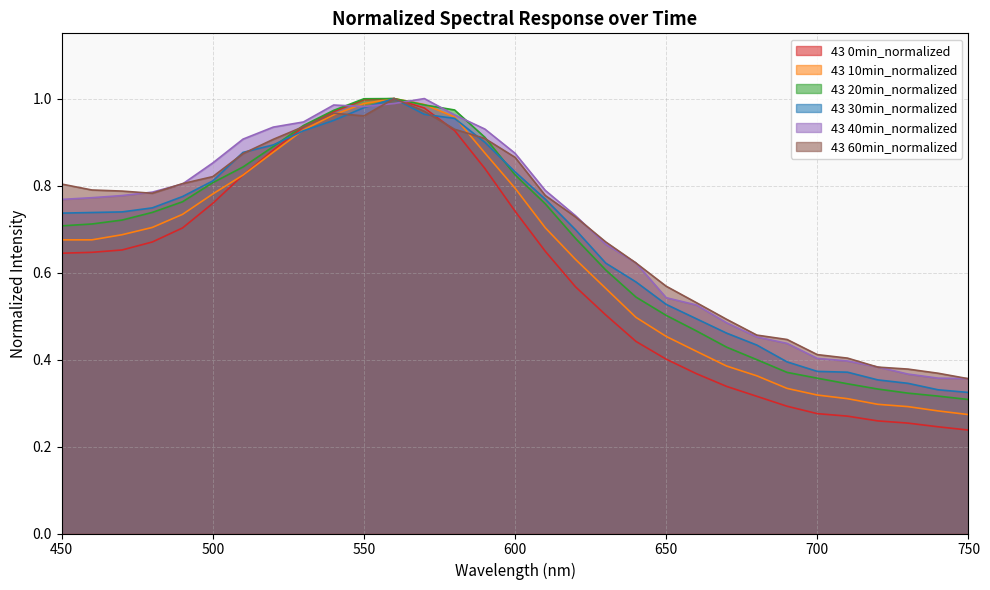

True or false: 43 40min_normalized and 43 0min_normalized cross at least once.

True